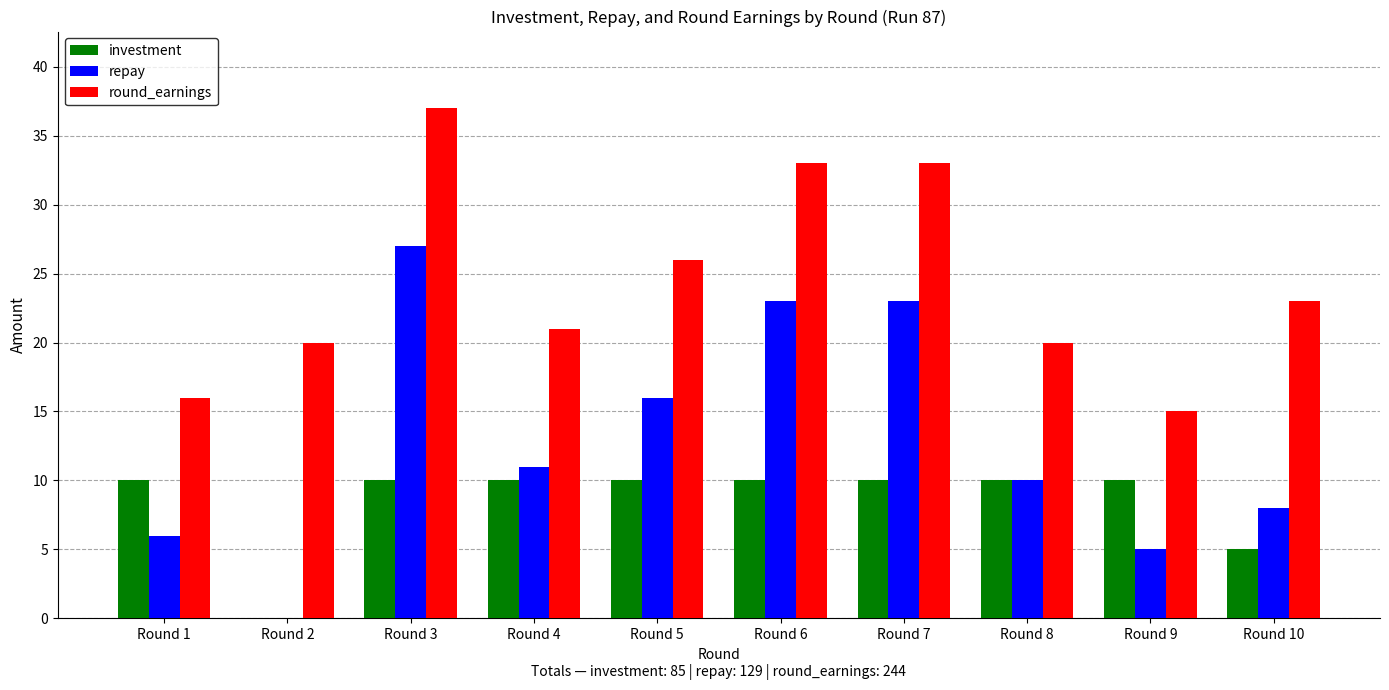

The repay series shows 36 at Round 7. True or false?

False